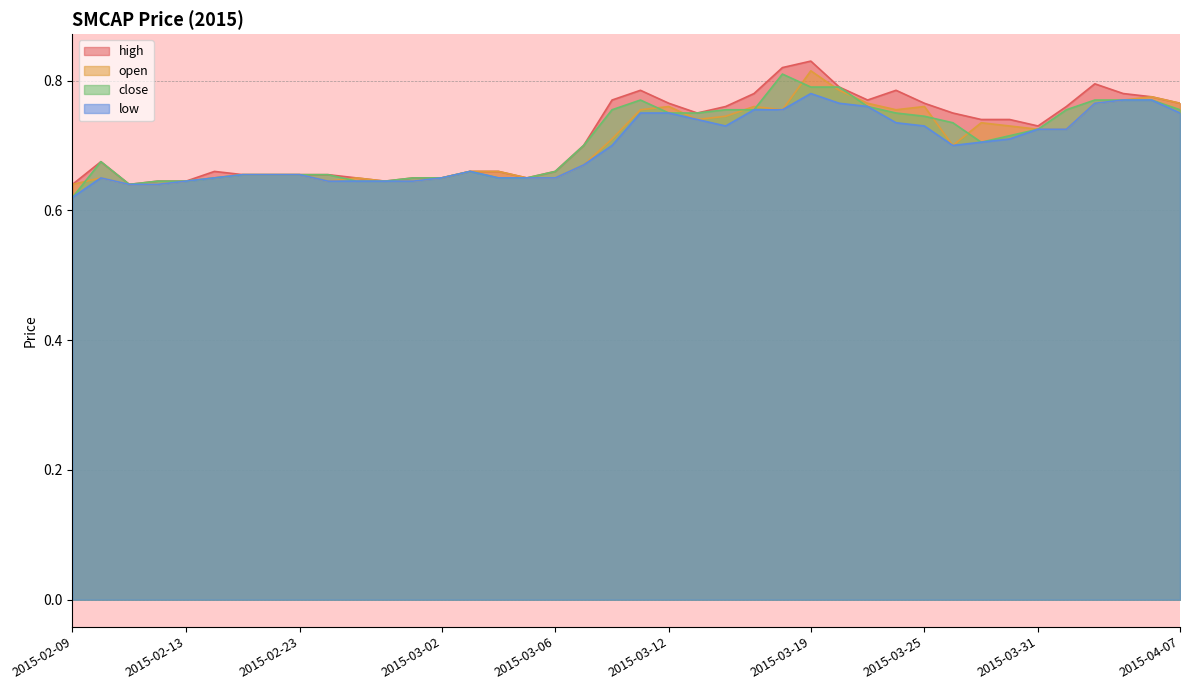

True or false: close and high intersect in this chart.

False